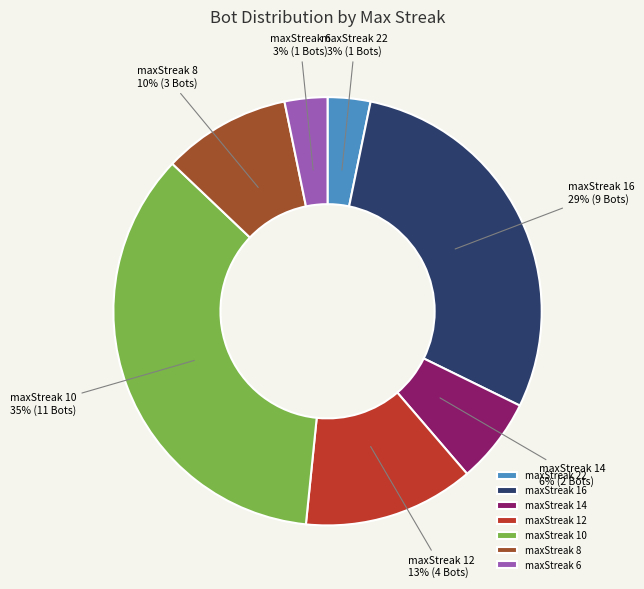

What percentage is the maxStreak 10 slice, to the nearest percent?

35%